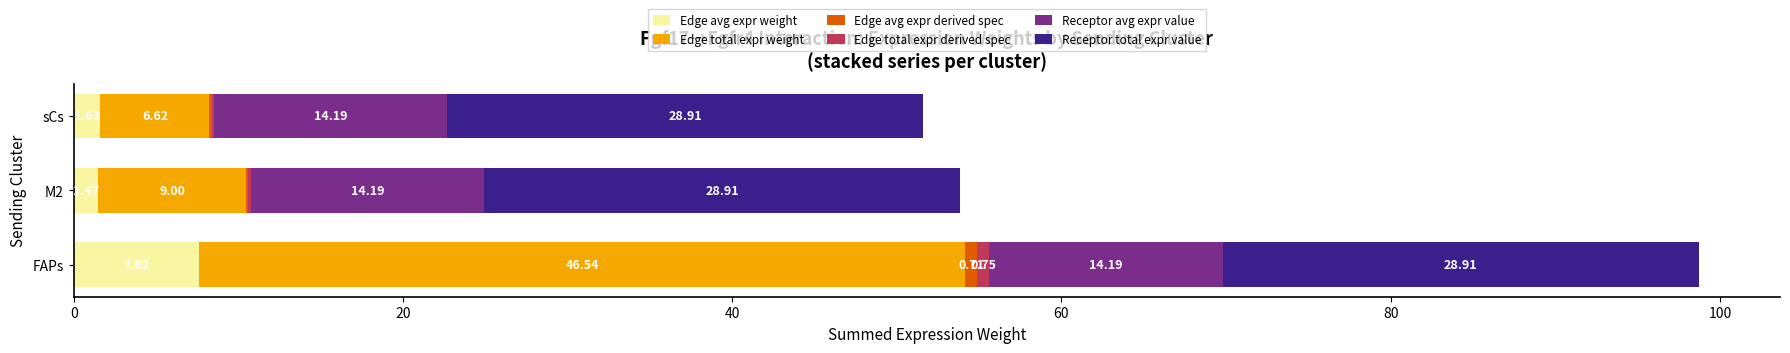

What is the total value across all series at M2?

53.9